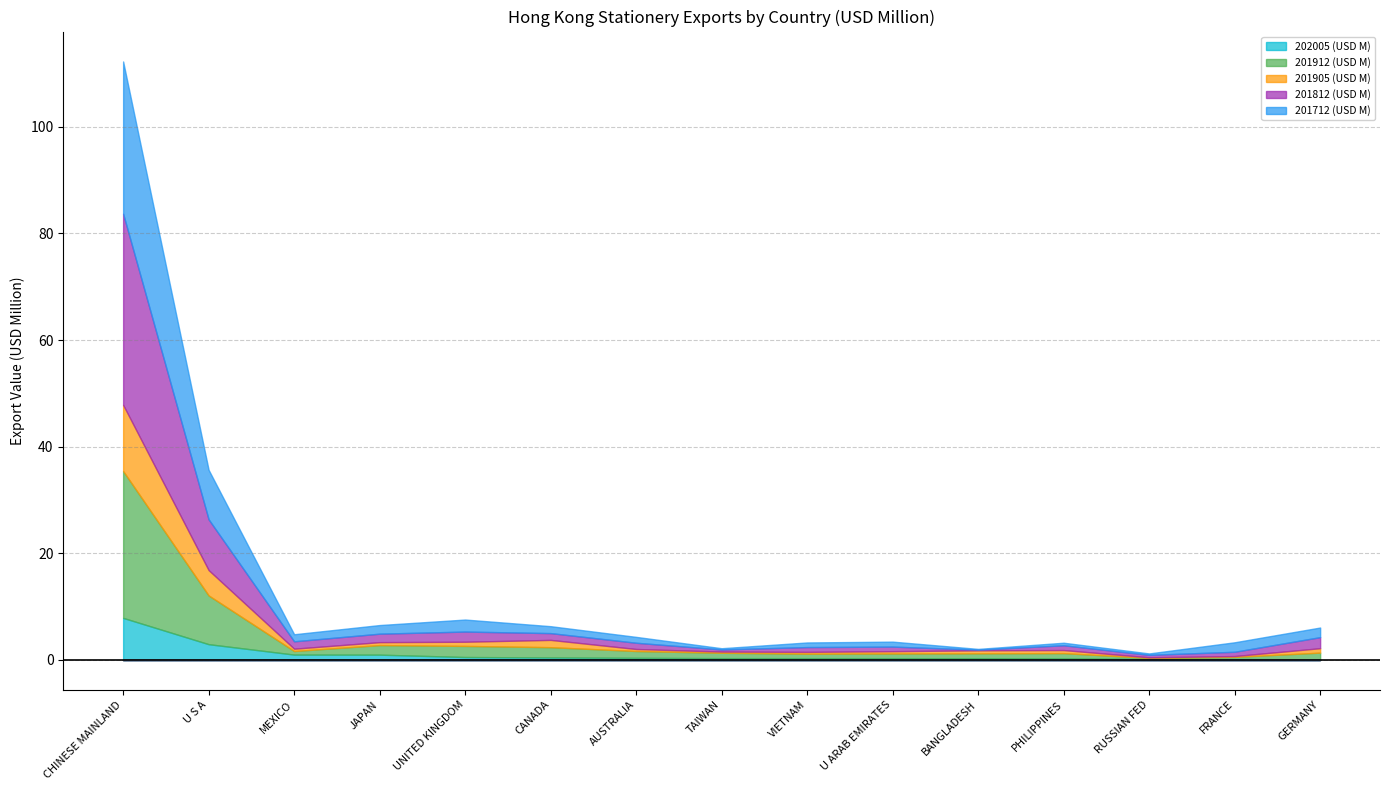

What value does the 201912 (USD M) series have at TAIWAN?

1.0